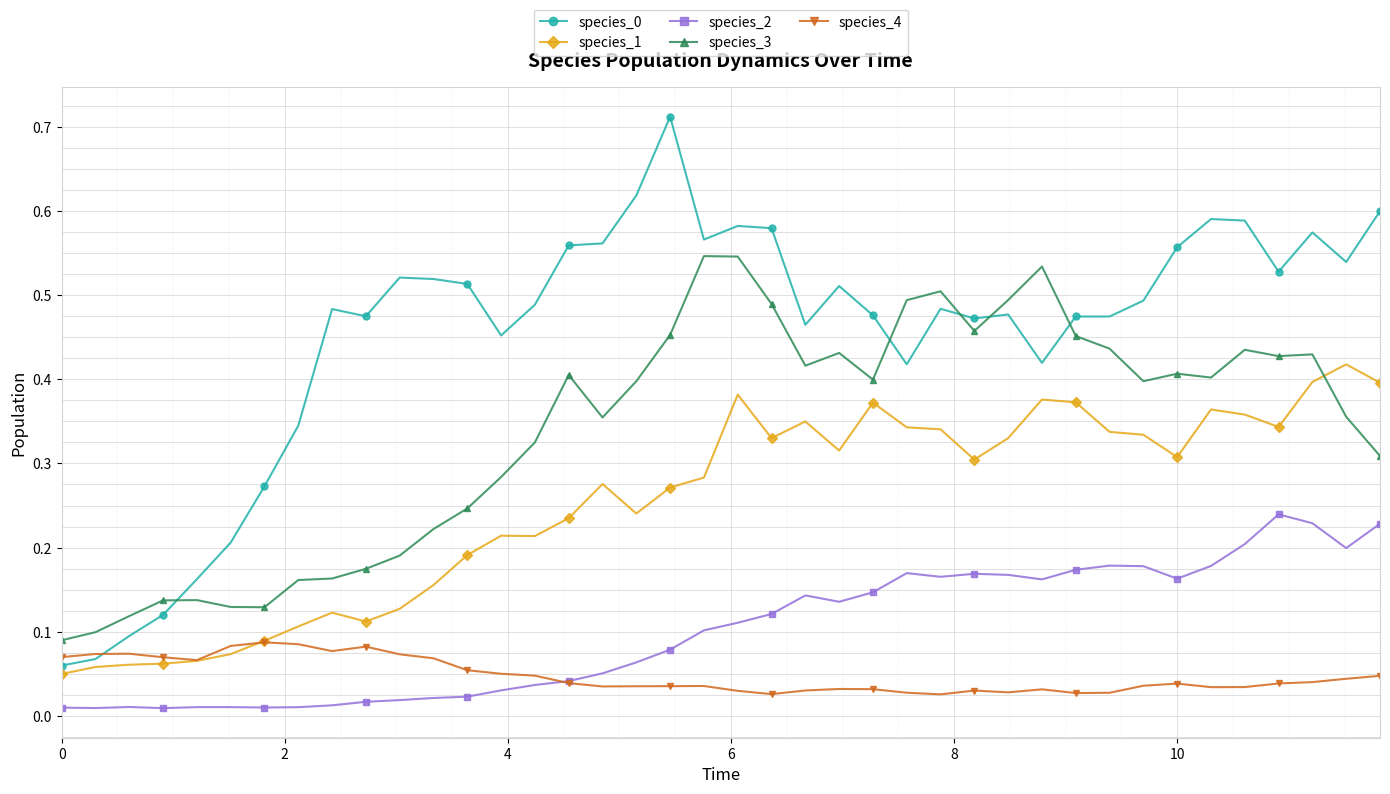

At how many categories does at least one series exceed 0?

40